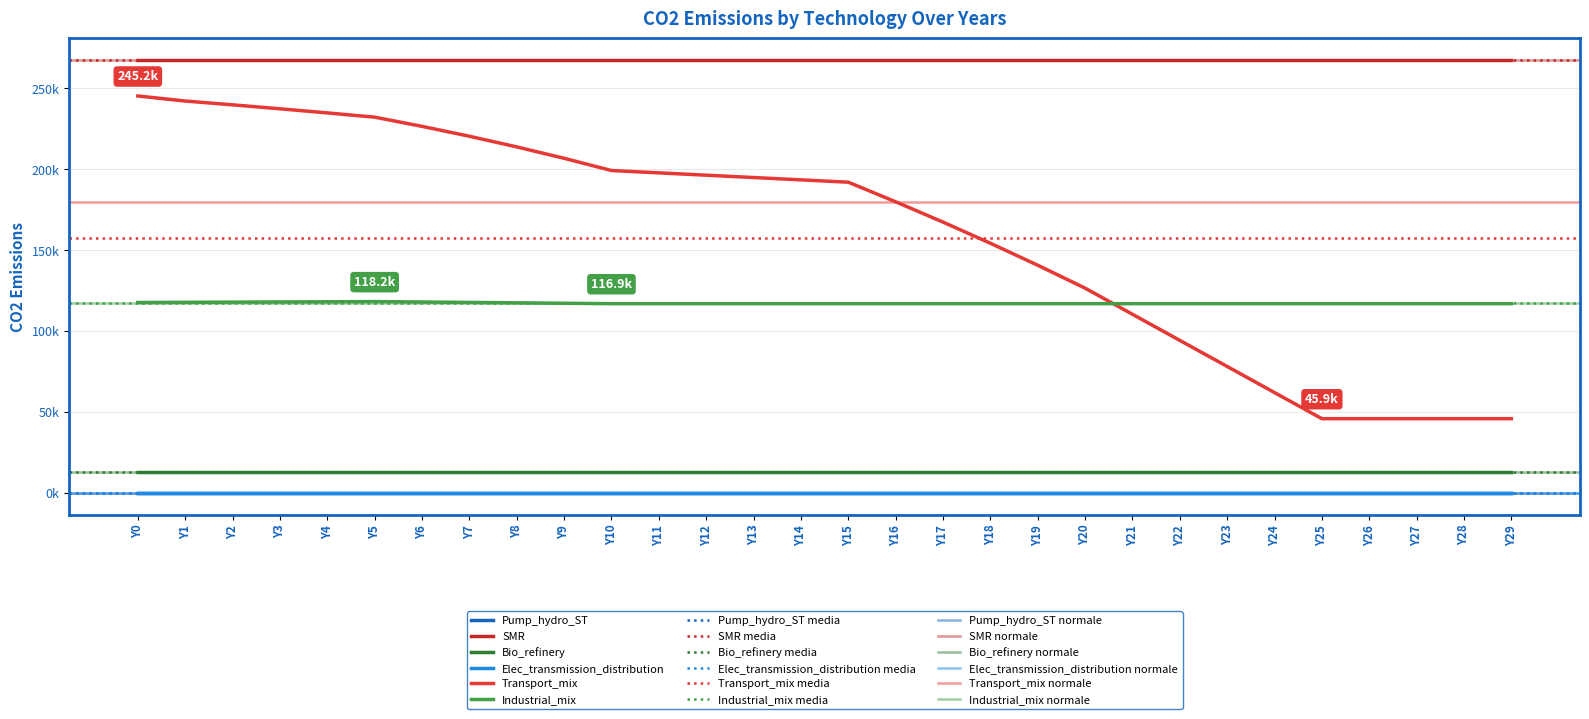

Rank the series by their maximum value, from highest to lowest.

SMR, Transport_mix, Industrial_mix, Bio_refinery, Pump_hydro_ST, Elec_transmission_distribution